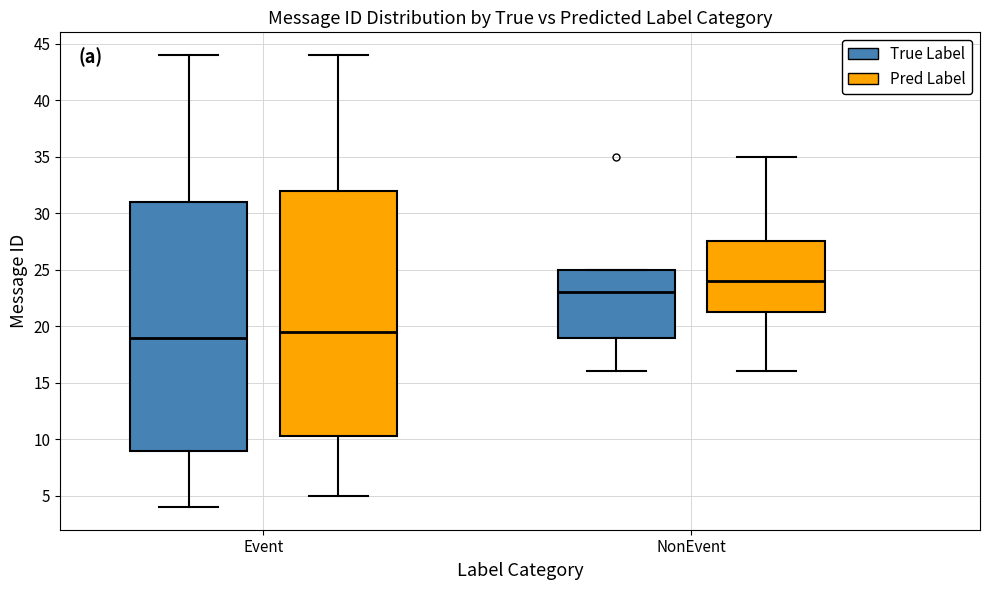

Reading left to right, read every box against the y-axis: the position of its median line, the range the box covers, and the ends of its whiskers. The values are not printed on the chart, so give them approximately, as read against the axis.

Event (True Label): median 19.0, box 9.0 to 31.0, whiskers 4.0 to 44.0
Event (Pred Label): median 19.5, box 10.5 to 32.0, whiskers 5.0 to 44.0
NonEvent (True Label): median 23.0, box 19.0 to 25.0, whiskers 16.0 to 25.0
NonEvent (Pred Label): median 24.0, box 21.5 to 27.5, whiskers 16.0 to 35.0